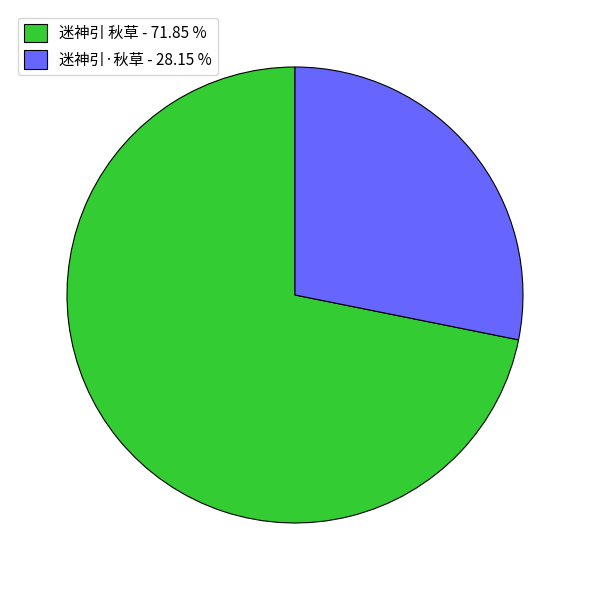

What is the ratio of the value at 迷神引 秋草 to the value at 迷神引·秋草?

2.6